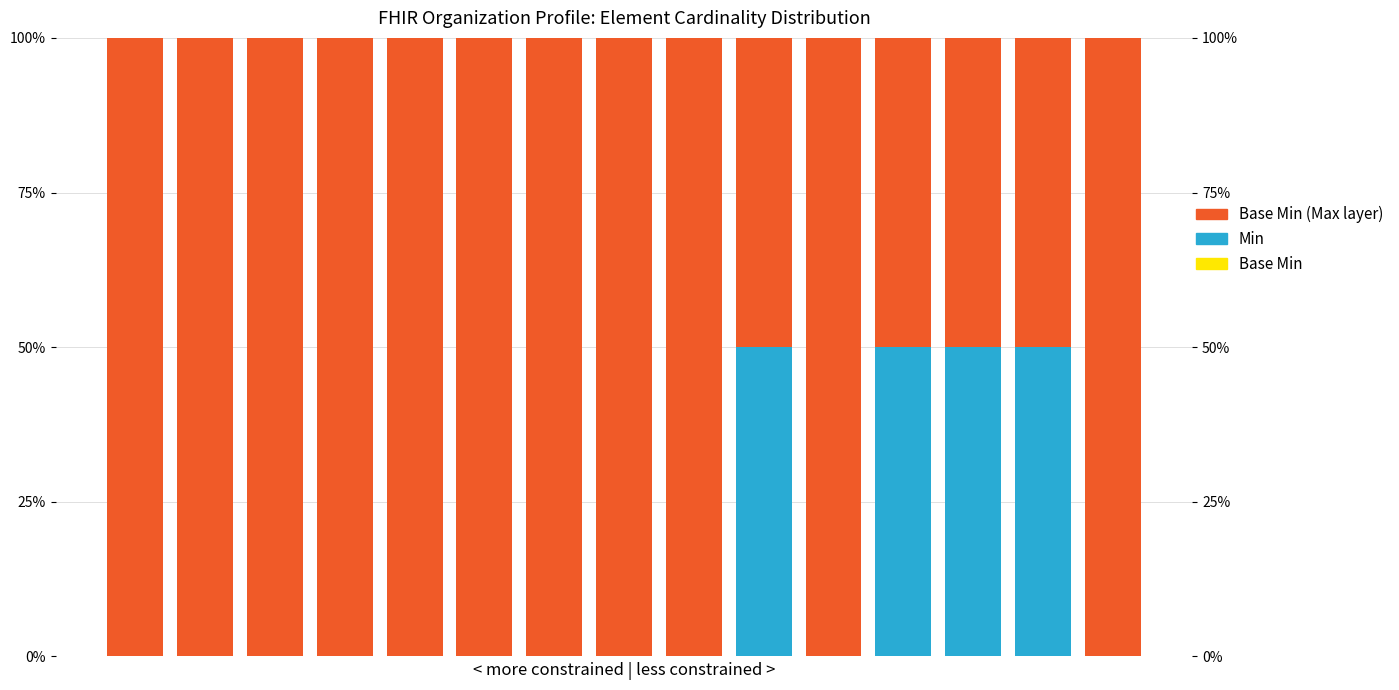

What is the sum of the Base Min (Max layer) values at 4 and 9?

150